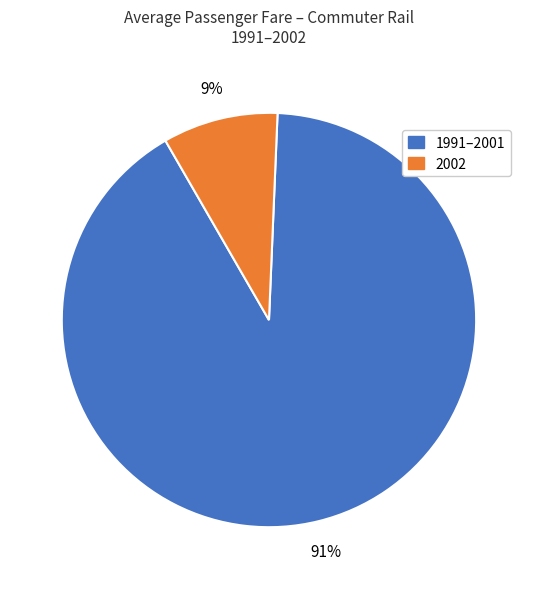

Is there any slice that represents more than half of the pie?

Yes